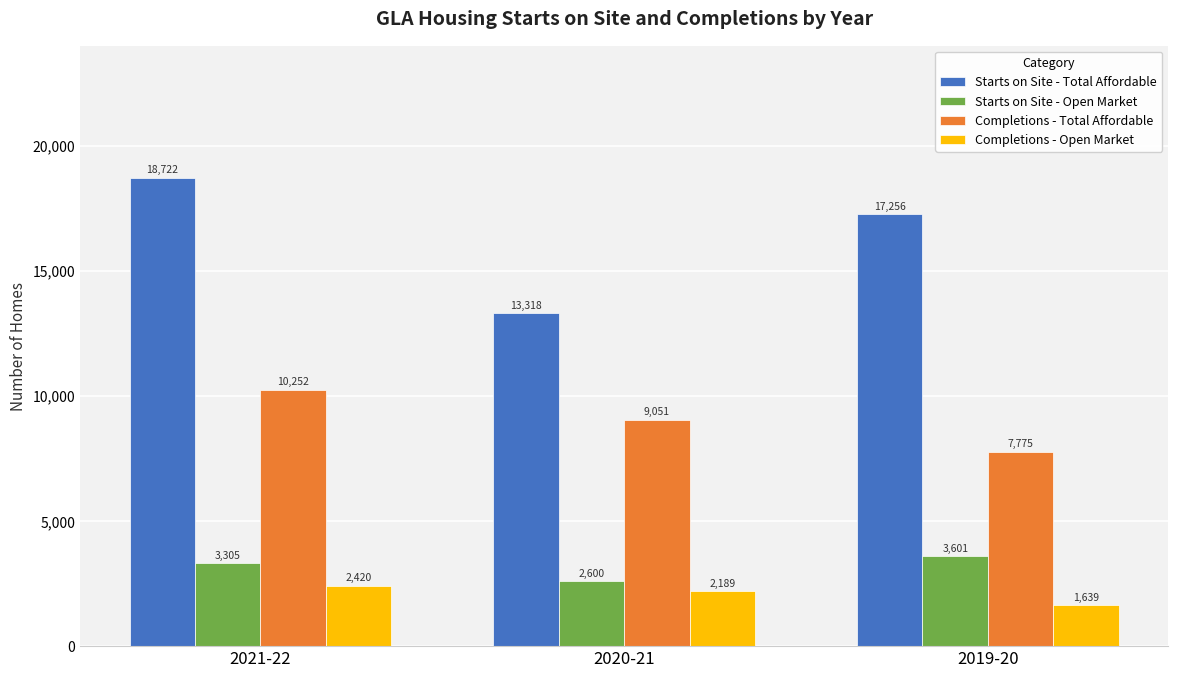

Which category has the highest value across all series?

2021-22